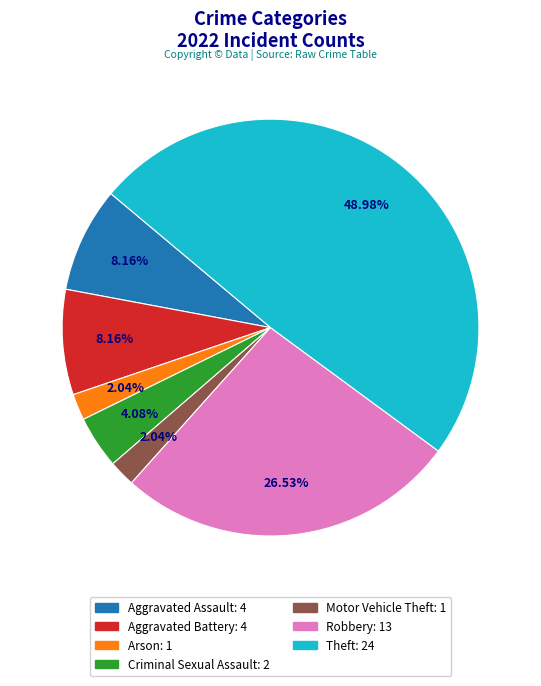

How many segments does this pie chart have?

7